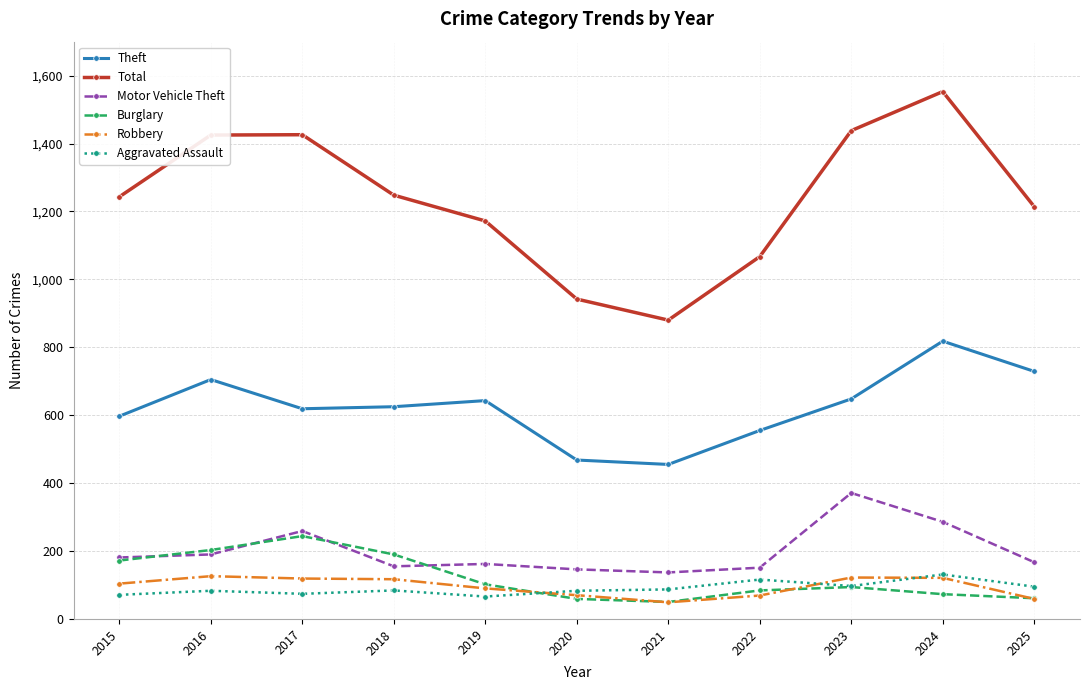

What is the approximate value of Aggravated Assault at 2017, to the nearest 5?

75